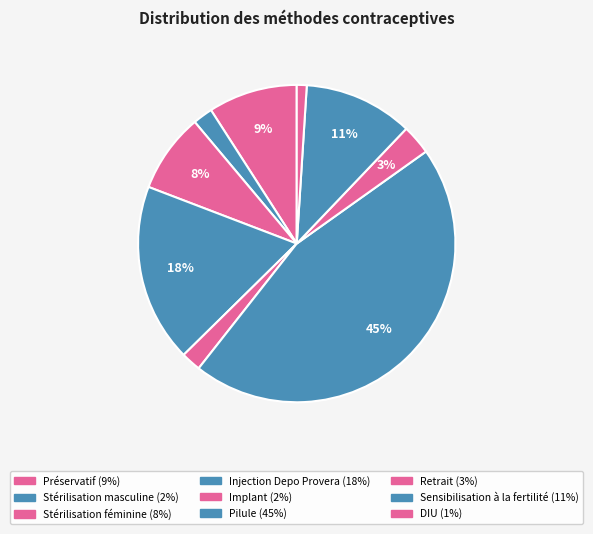

How many slices are in this pie chart?

9